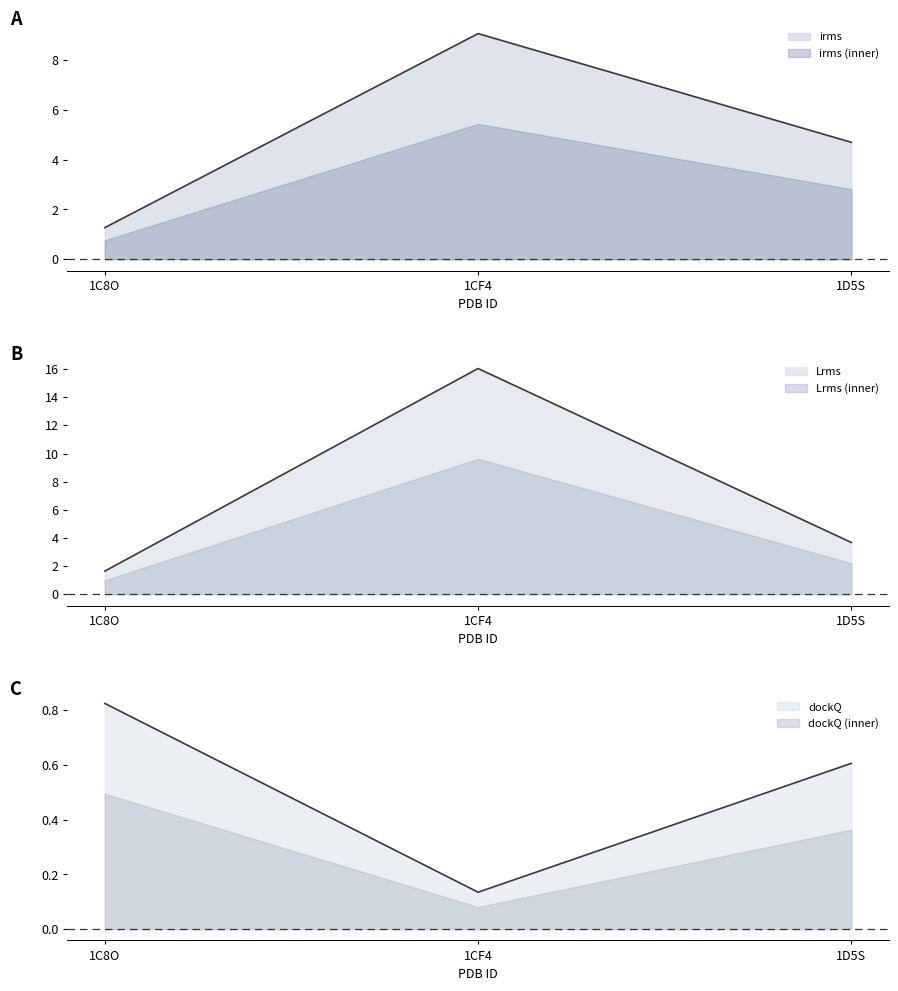

What is the maximum value shown in the chart?

16.0